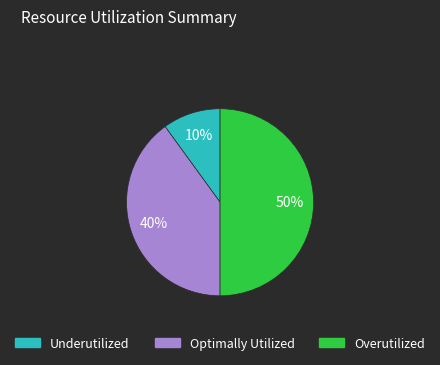

To the nearest percent, what is the difference between the largest and smallest slice percentages?

40%